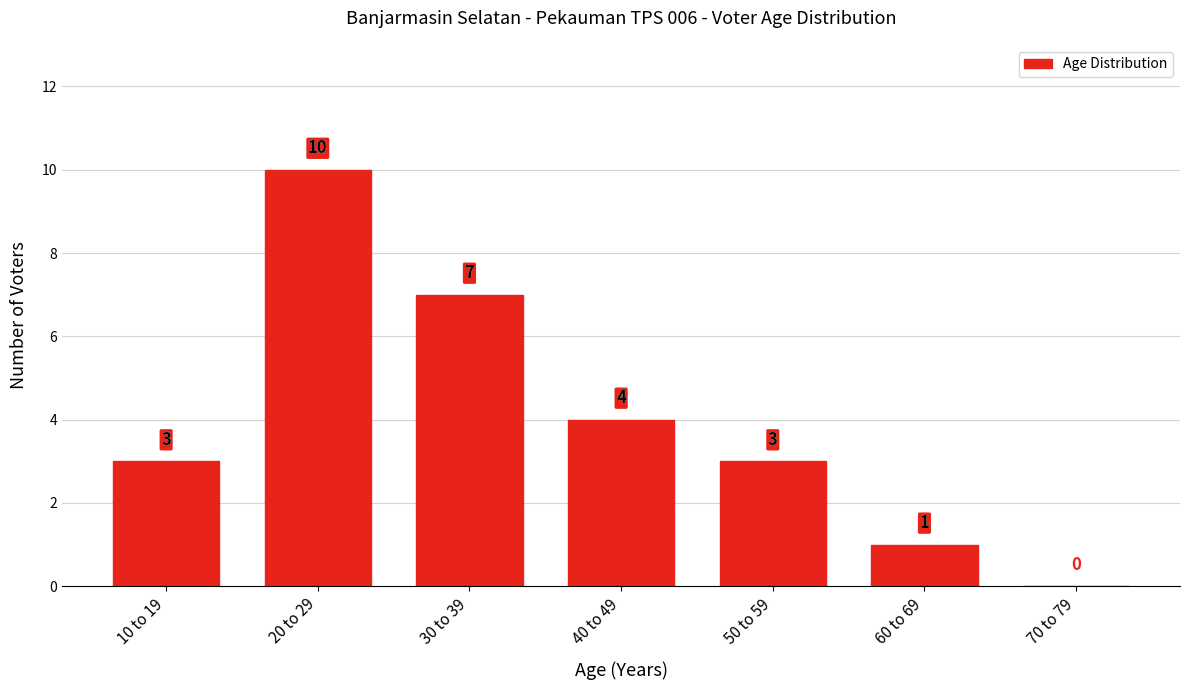

Reading left to right, transcribe all the data shown in this chart.

10 to 19=3	20 to 29=10	30 to 39=7	40 to 49=4	50 to 59=3	60 to 69=1	70 to 79=0